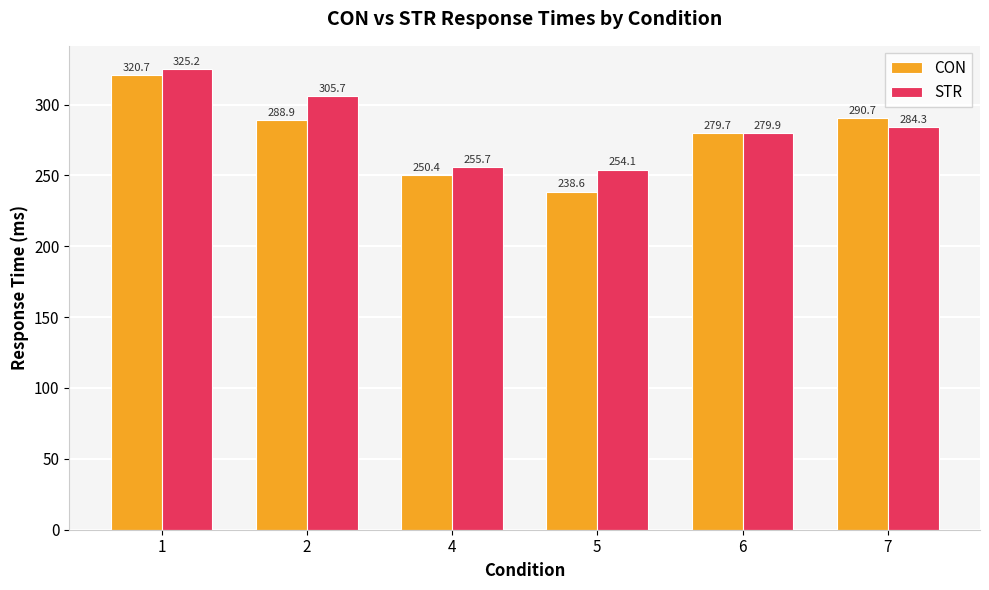

What is the total value across all series at 7?

575.0